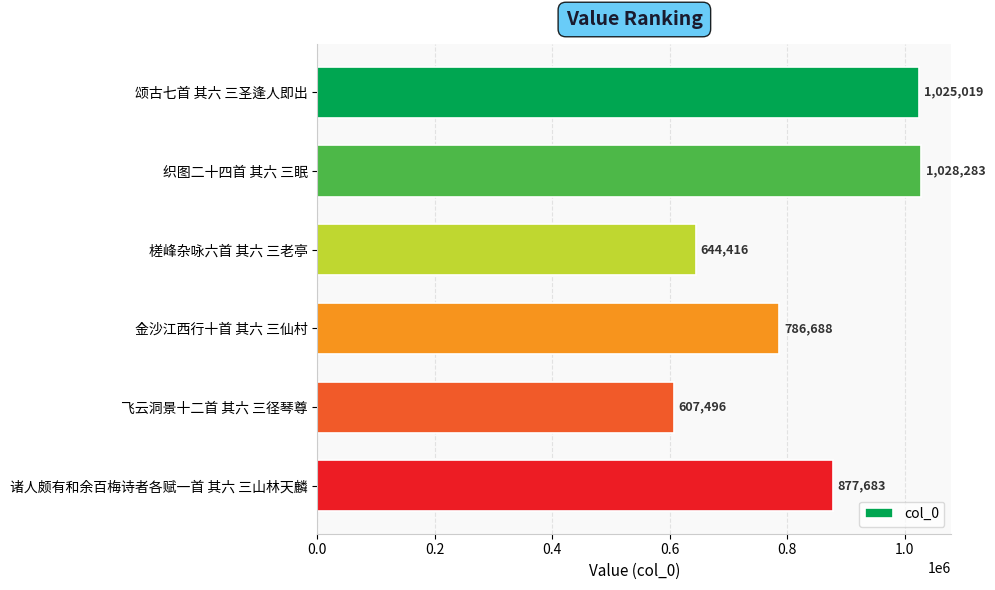

List the labels in order of value, largest first.

织图二十四首 其六 三眠, 颂古七首 其六 三圣逢人即出, 诸人颇有和余百梅诗者各赋一首 其六 三山林天麟, 金沙江西行十首 其六 三仙村, 槎峰杂咏六首 其六 三老亭, 飞云洞景十二首 其六 三径琴尊